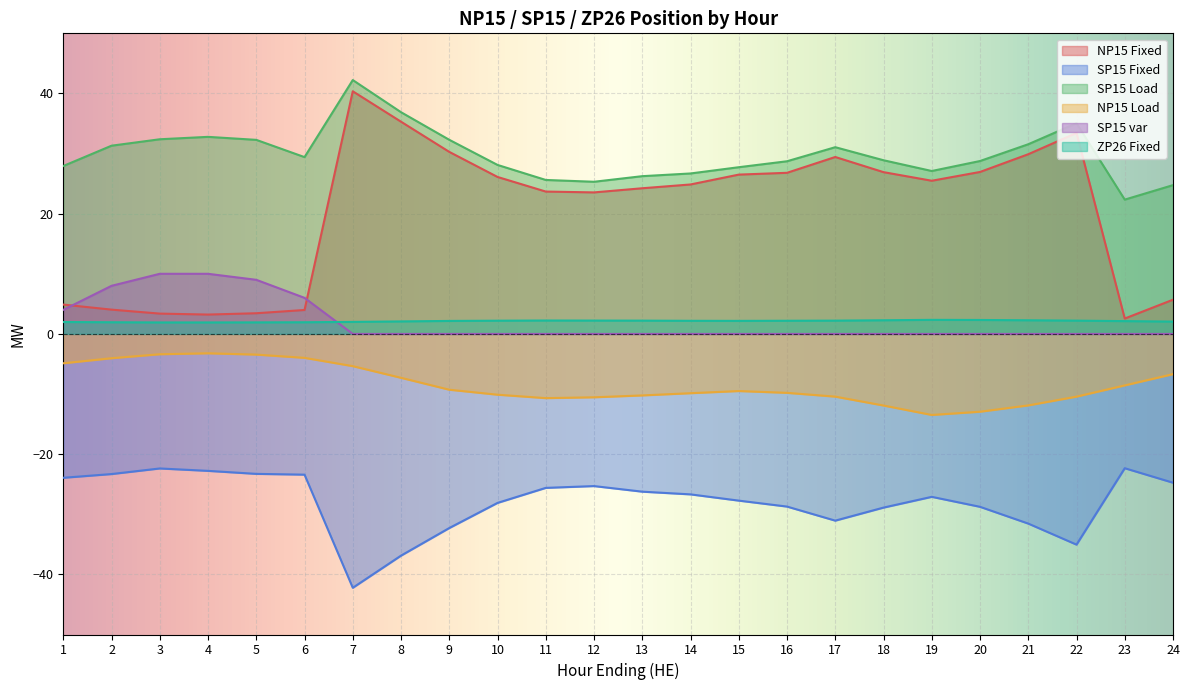

True or false: SP15 Load has a value of 27.9 at 1.

True